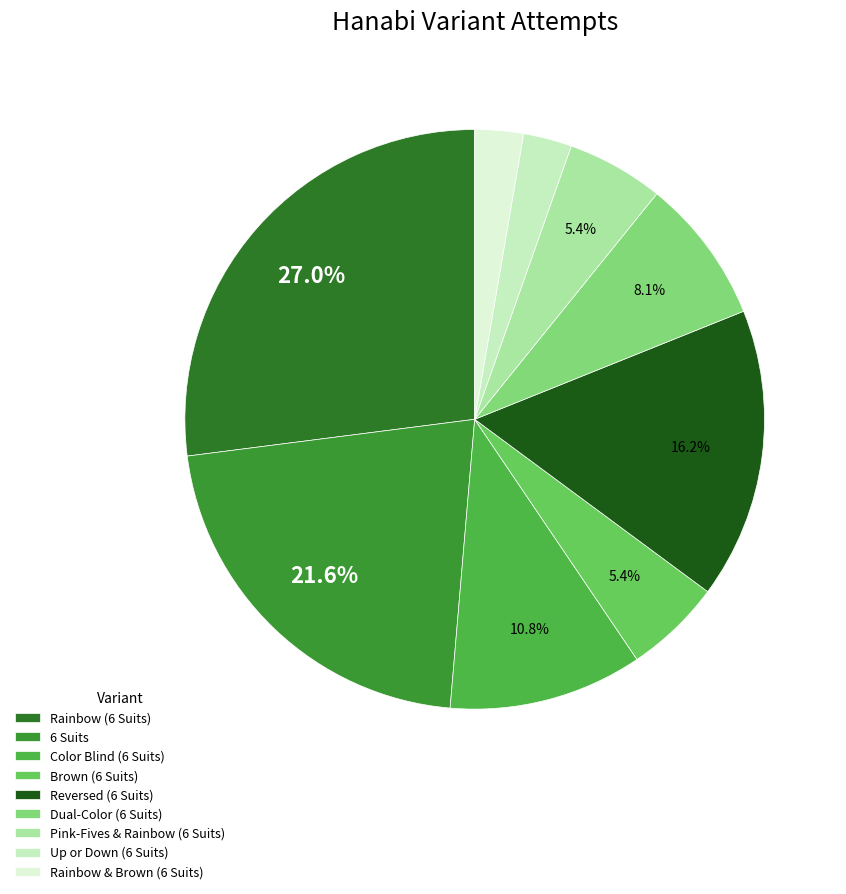

How much of the chart is everything except 6 Suits?

78.4%